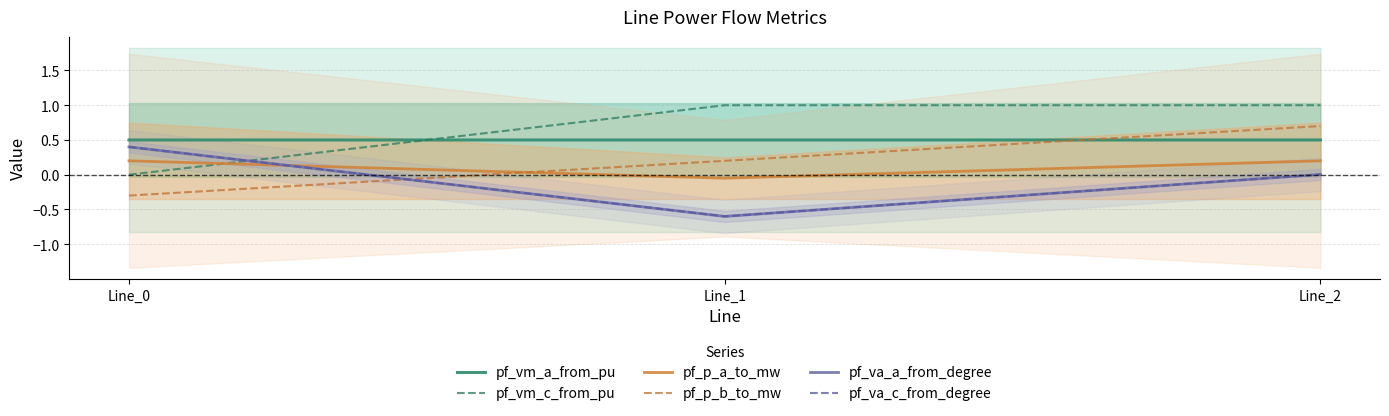

Between Line_0 and Line_2, which series saw the biggest shift?

pf_vm_c_from_pu